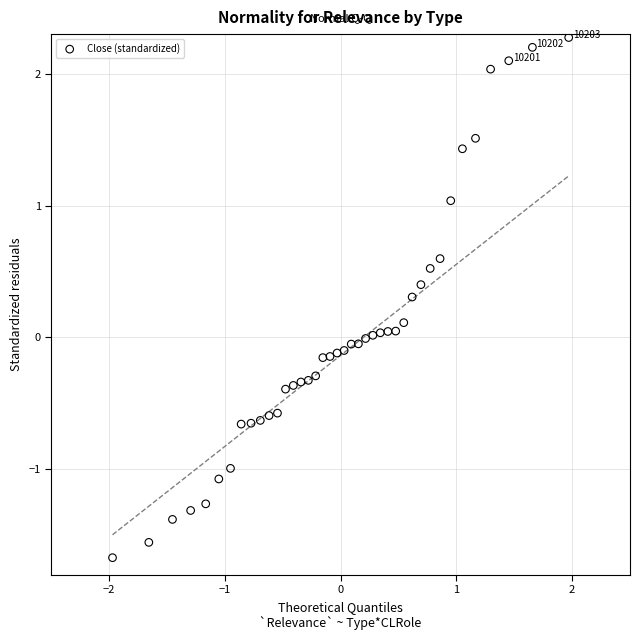

What is the range of X values (max minus min)?

3.9